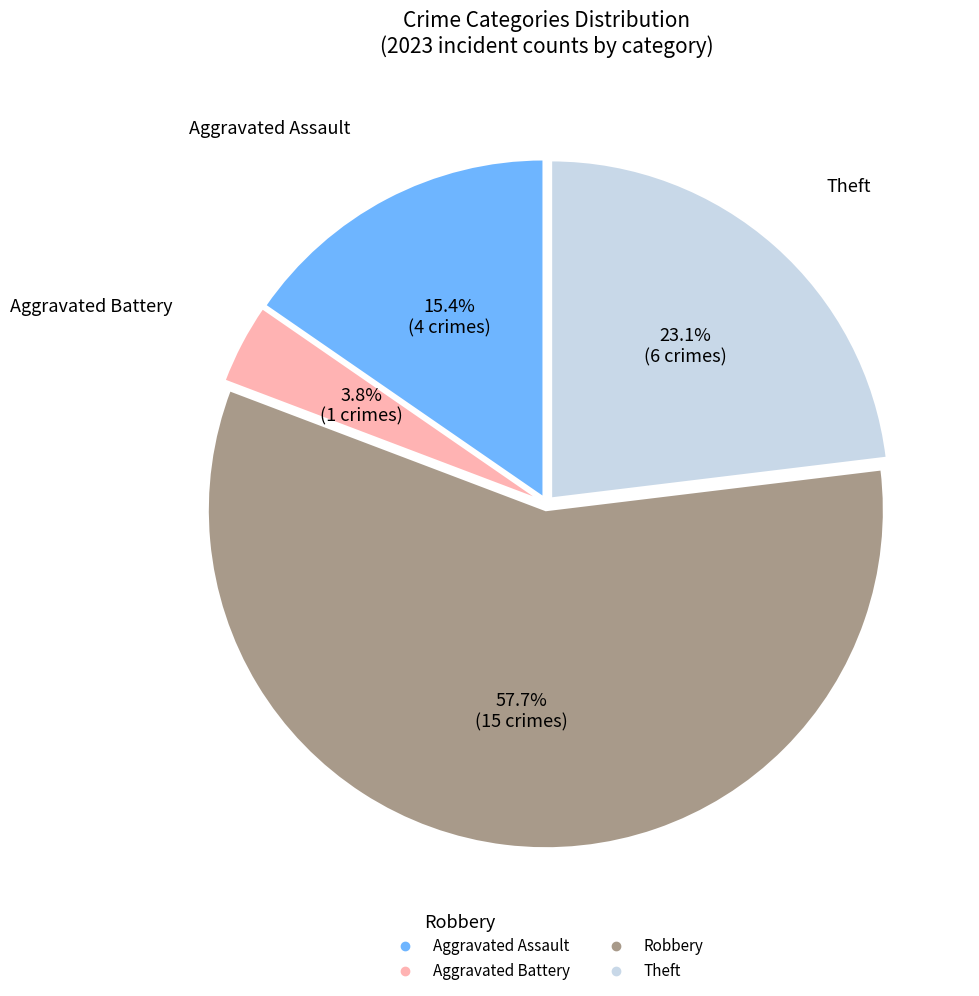

How many segments does this pie chart have?

4